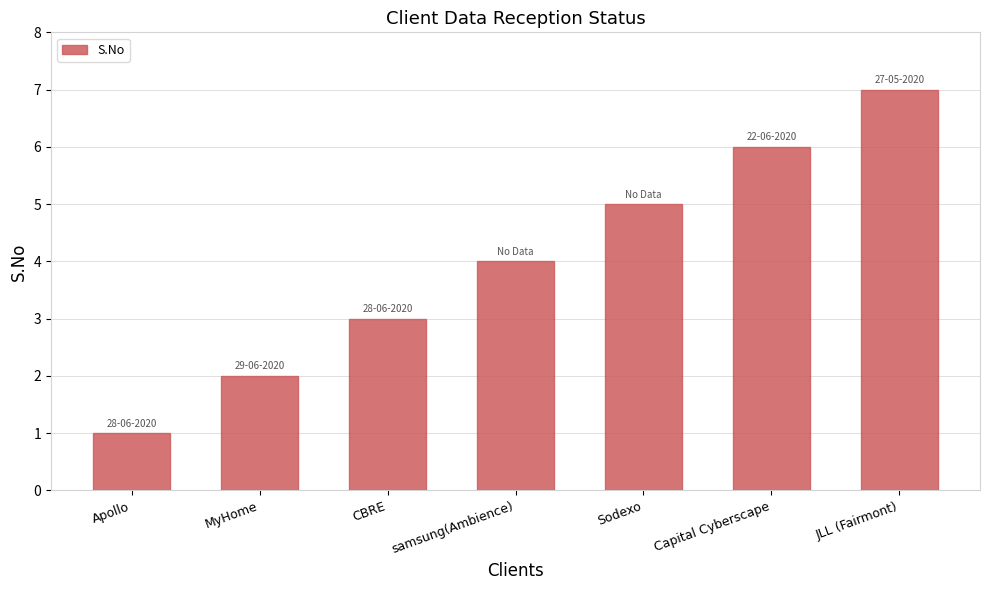

What is the difference between the second highest and second lowest values?

4